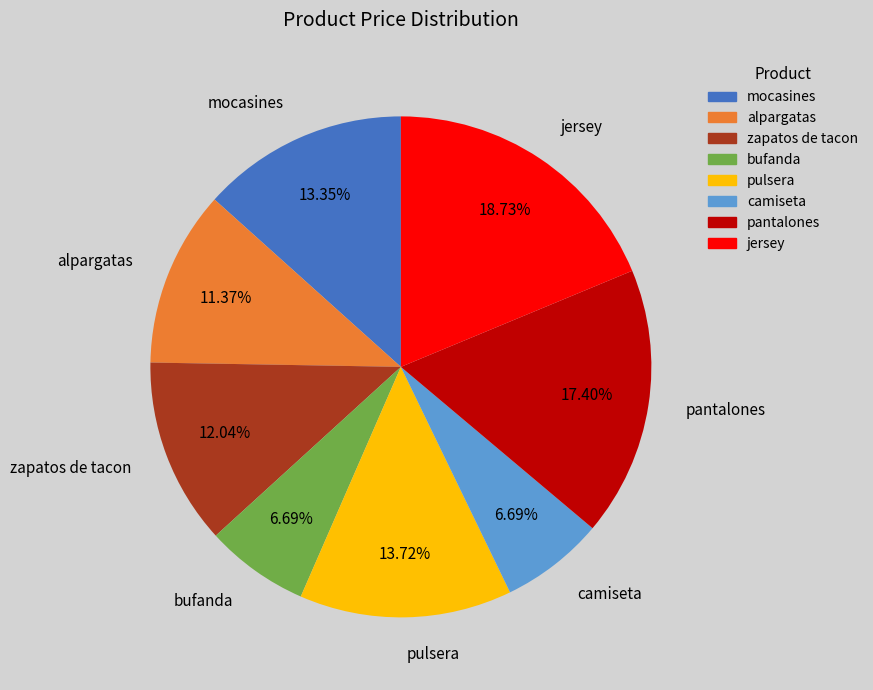

Approximately how many times larger is the value at alpargatas compared to bufanda?

1.7